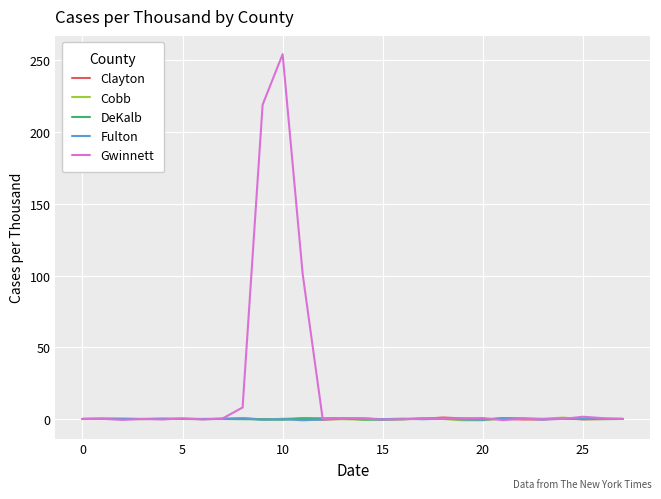

Which series has the largest total across all categories?

Gwinnett